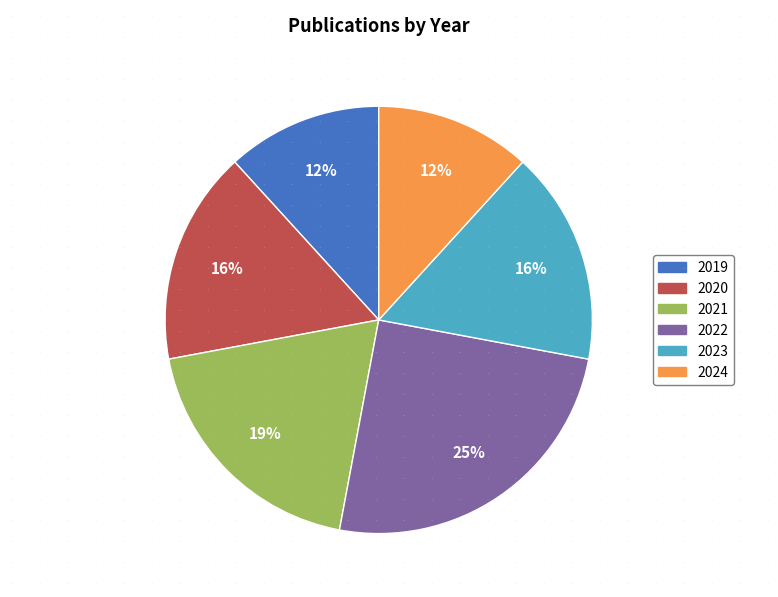

Combined, do 2021 and 2022 account for over 50%?

No